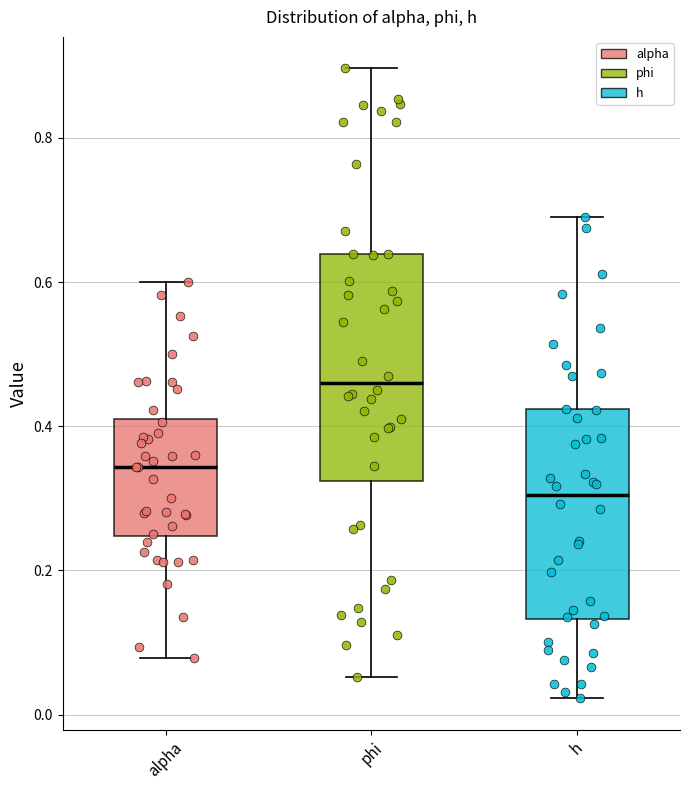

Where does the lower whisker of the box for phi end on the y-axis? The values are not printed on the chart, so give them approximately, as read against the axis.

0.06